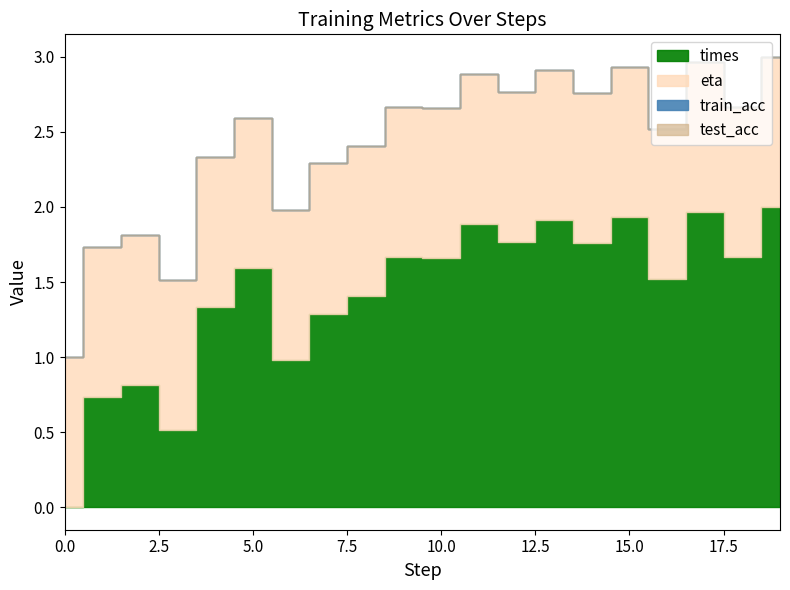

Which has a higher value, 16 or 3?

16